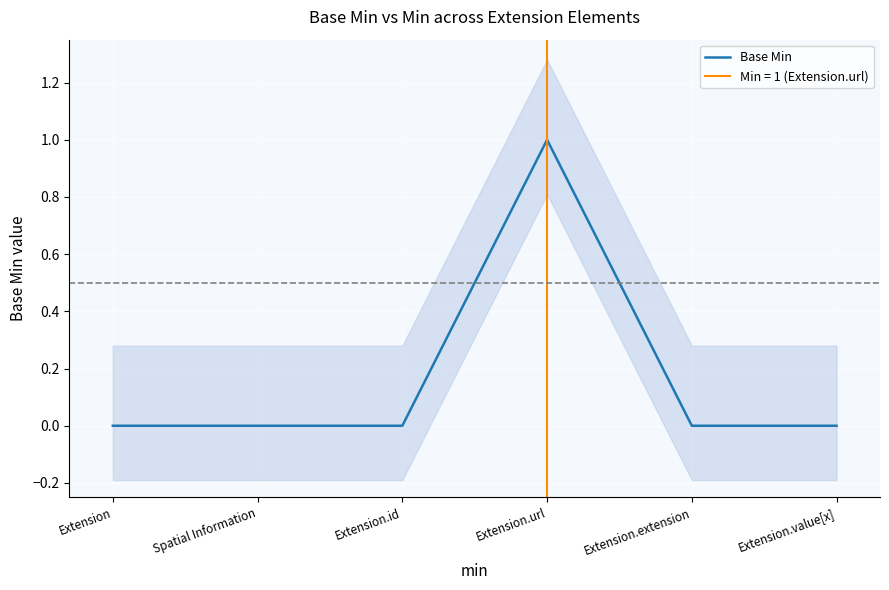

How many positive values are there?

1